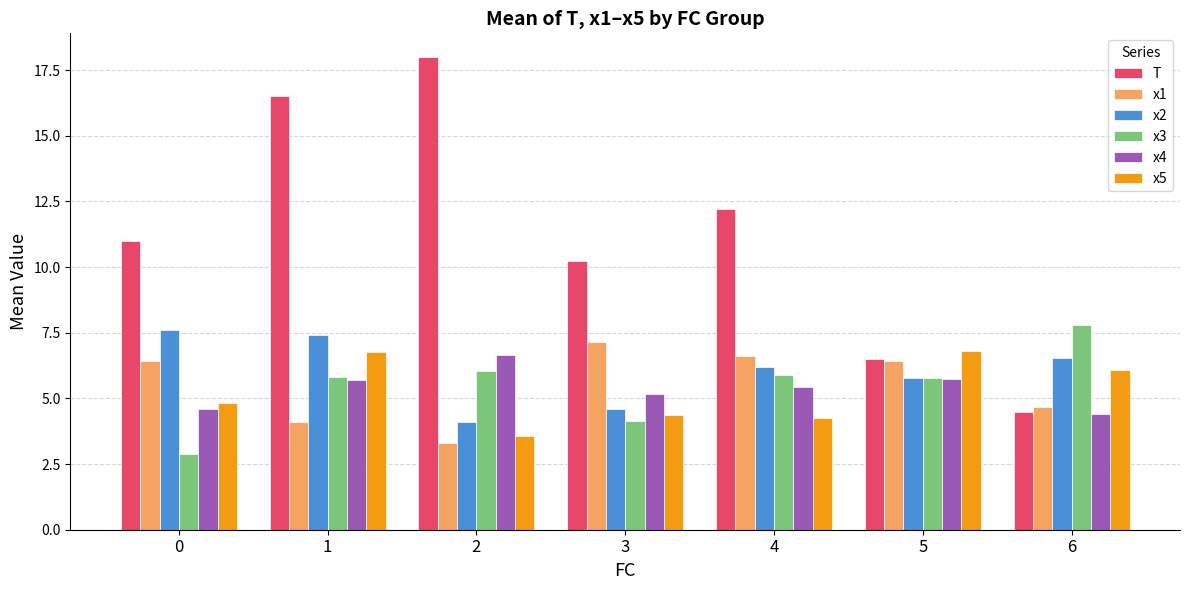

Between 3 and 6, which series saw the biggest shift?

T